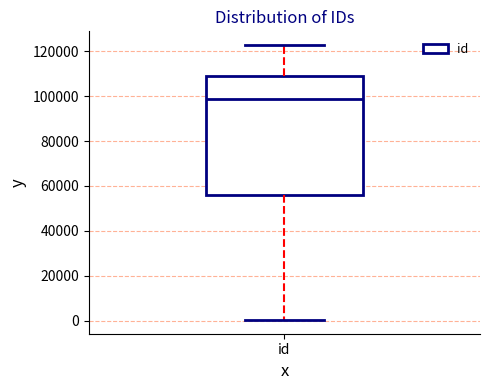

Transcribe this box plot: give where the median line is, the range the box spans, and where the two whiskers end, as read against the y-axis. The values are not printed on the chart, so give them approximately, as read against the axis.

median 98000, box 56000 to 110000, whiskers 0 to 122000